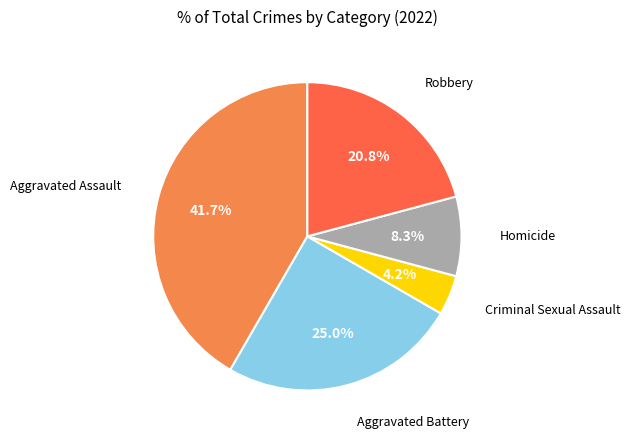

Count the number of slices in the pie.

5